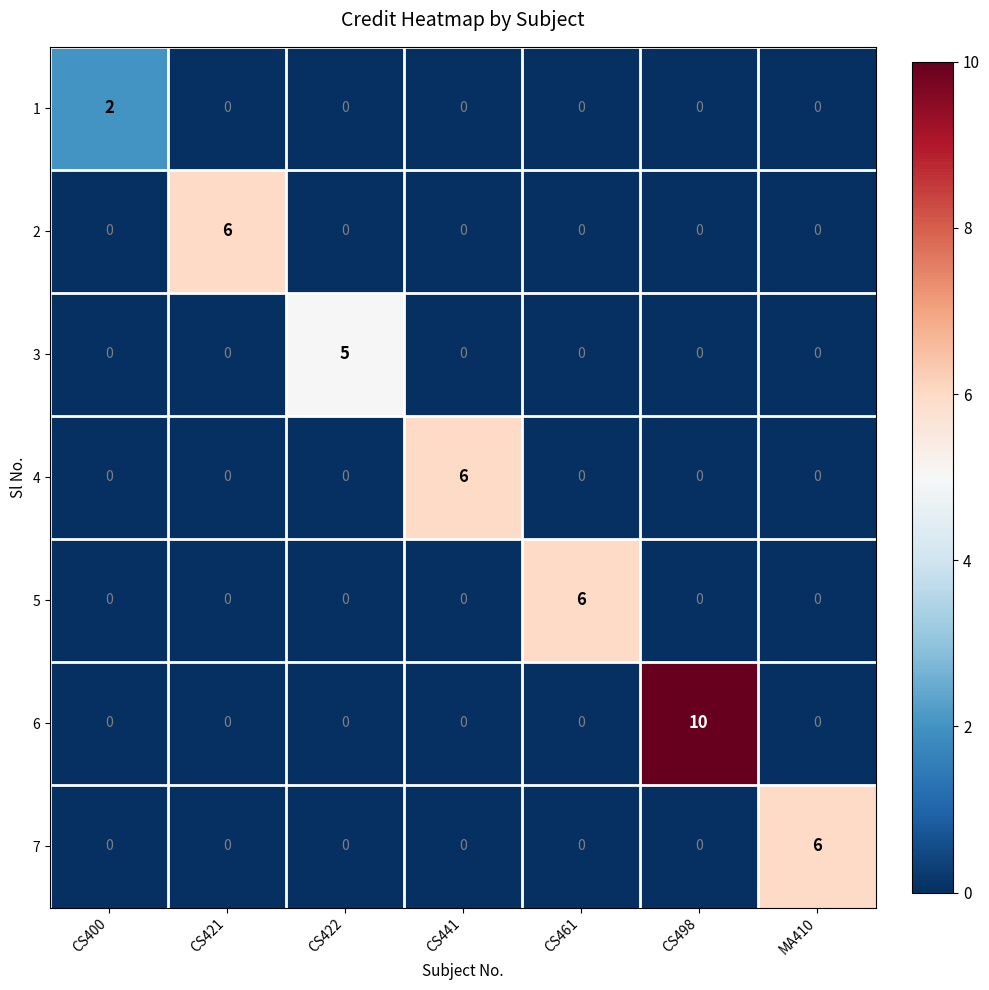

How many series are shown in this chart?

7